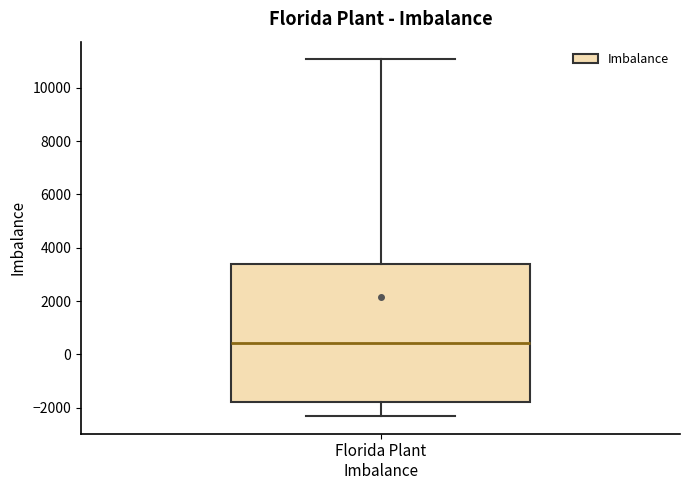

Transcribe this box plot: give where the median line is, the range the box spans, and where the two whiskers end, as read against the y-axis. The values are not printed on the chart, so give them approximately, as read against the axis.

median 400, box -1800 to 3400, whiskers -2400 to 11000